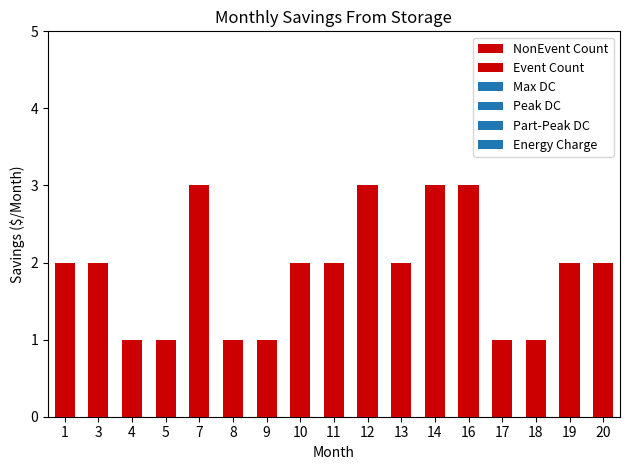

At how many categories does at least one series exceed 0?

17